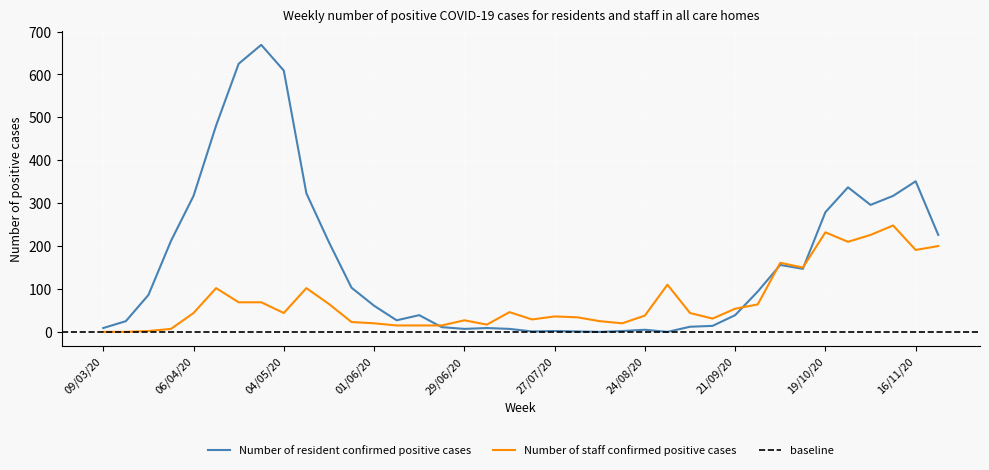

What is the difference between the maximum and minimum values in the Number of staff confirmed positive cases series?

248